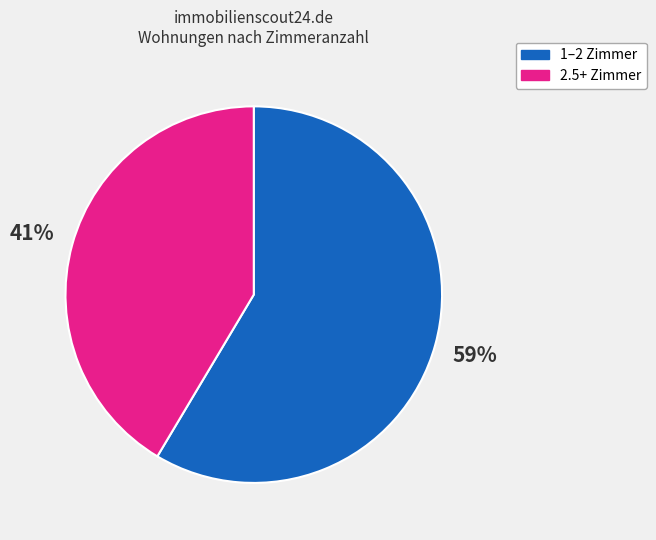

To the nearest percent, what portion does 1–2 Zimmer represent?

59%